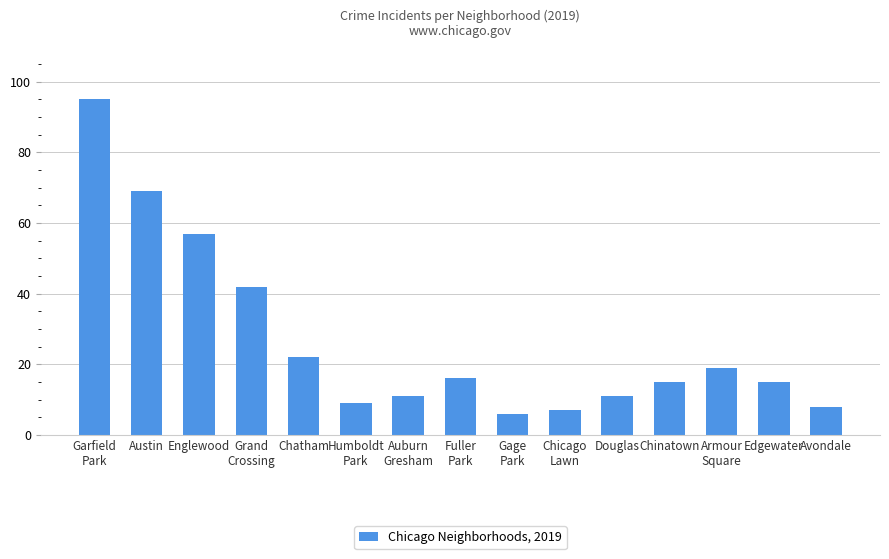

How many bars are there in total?

15